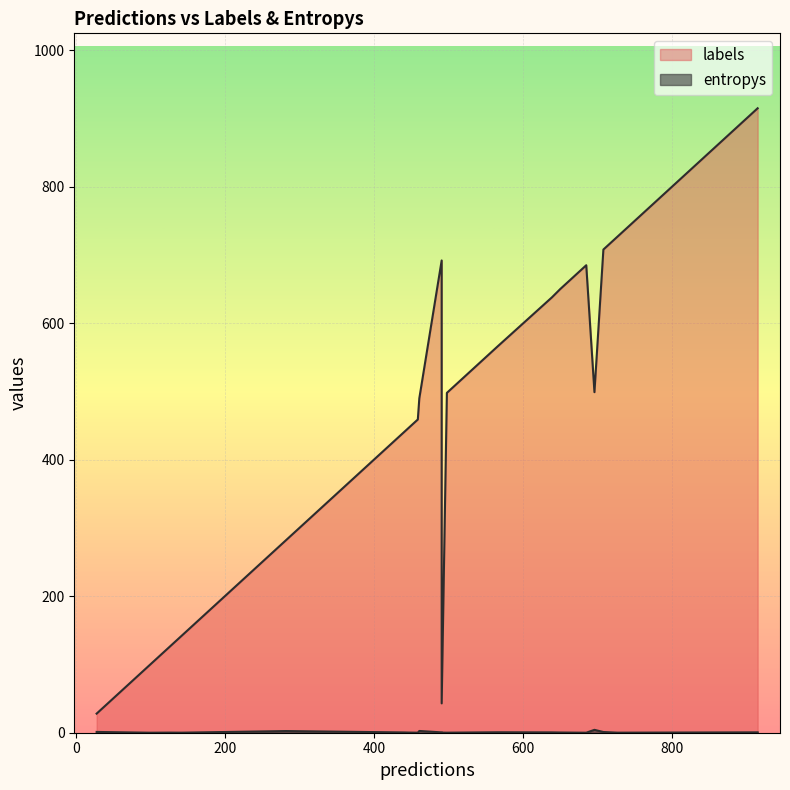

True or false: labels and entropys cross at least once.

False